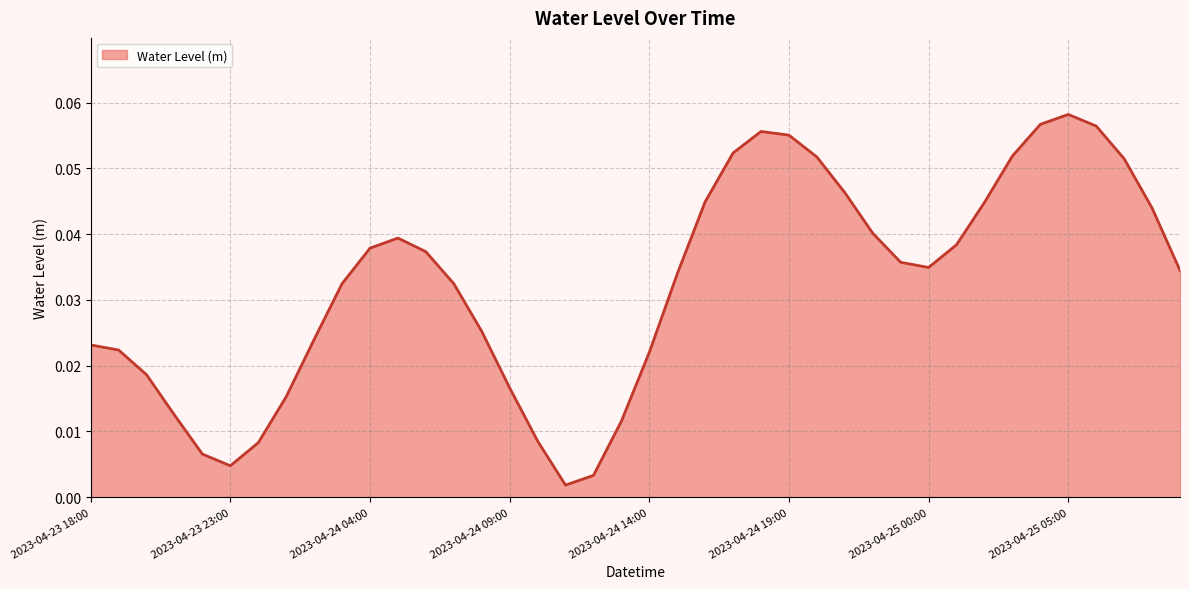

Where is the first local maximum?

2023-04-24 05:00